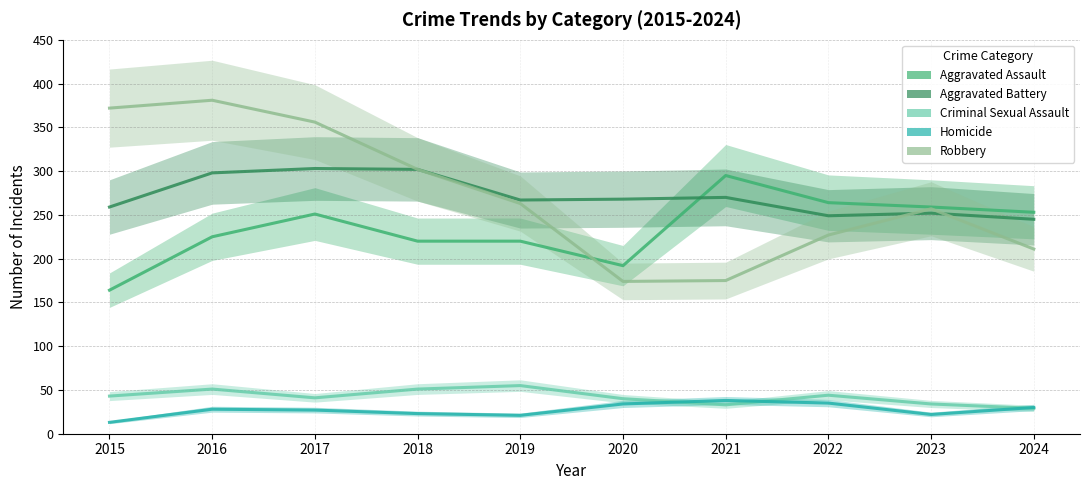

At which category does Aggravated Assault reach its first local peak?

2017